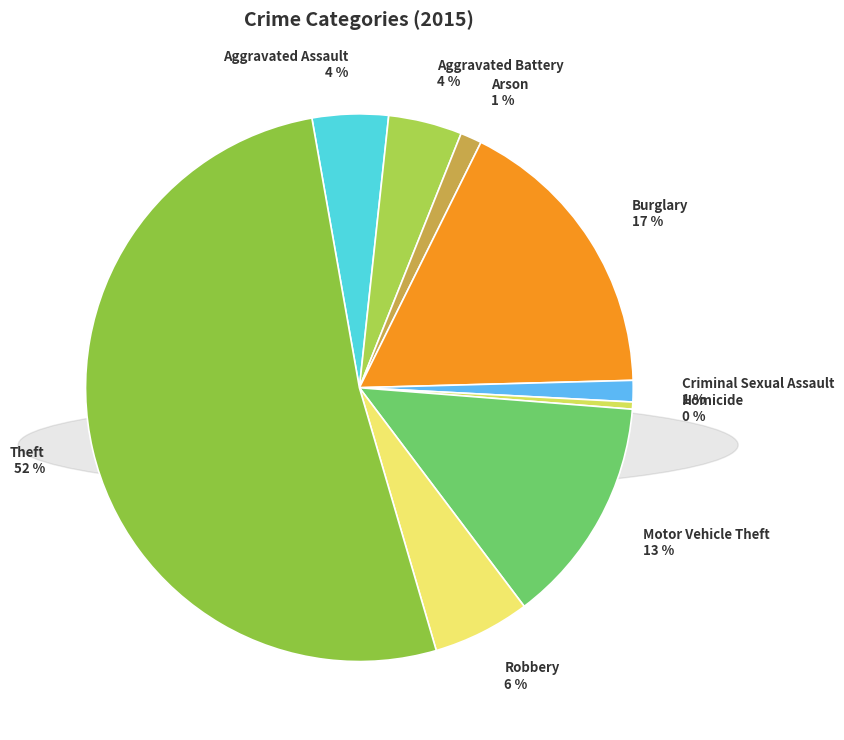

Which has a higher value, Homicide or Criminal Sexual Assault?

Criminal Sexual Assault